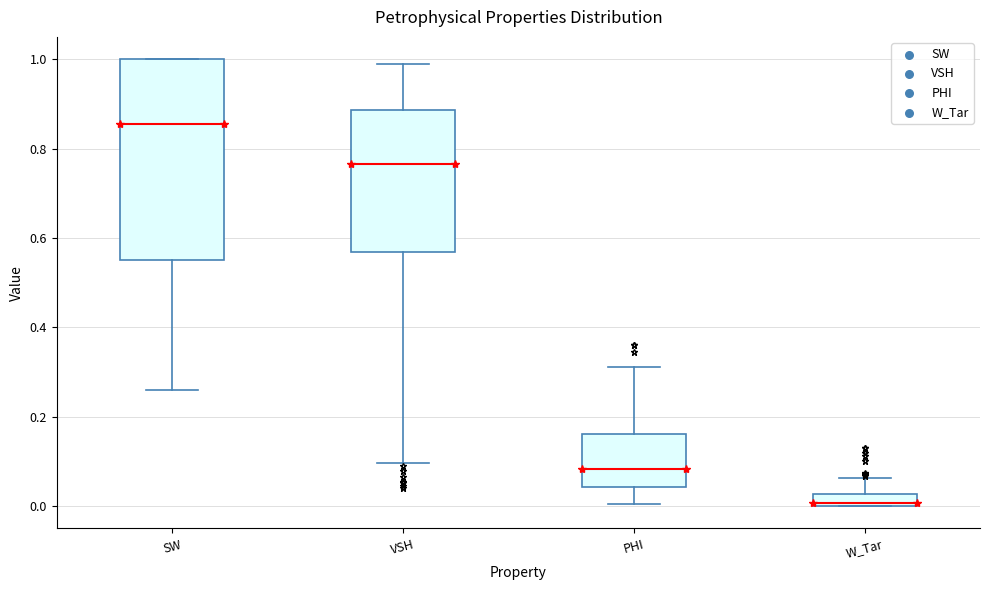

Which box is the tallest, from its lower edge to its upper edge?

SW